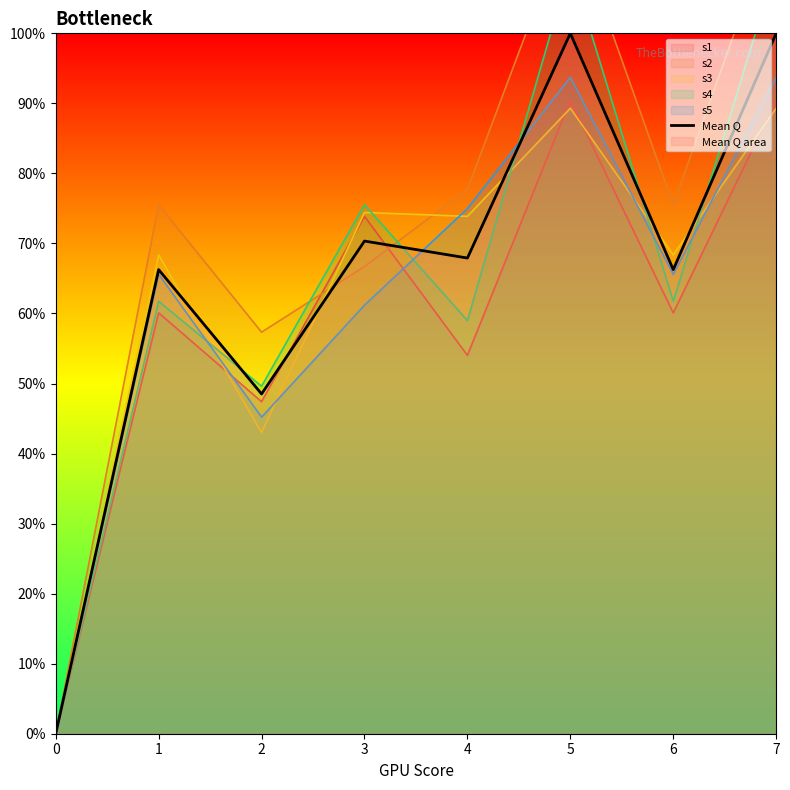

List the labels in order of value, largest first.

5, 7, 3, 4, 1, 6, 2, 0